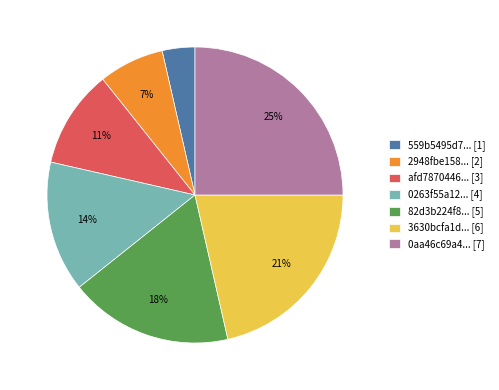

Combined, do 82d3b224f8... [5] and afd7870446... [3] account for over 50%?

No